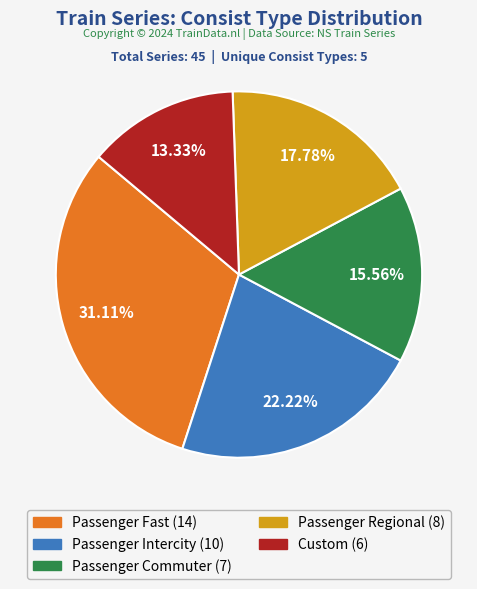

Between Custom and Passenger Commuter, which is larger?

Passenger Commuter